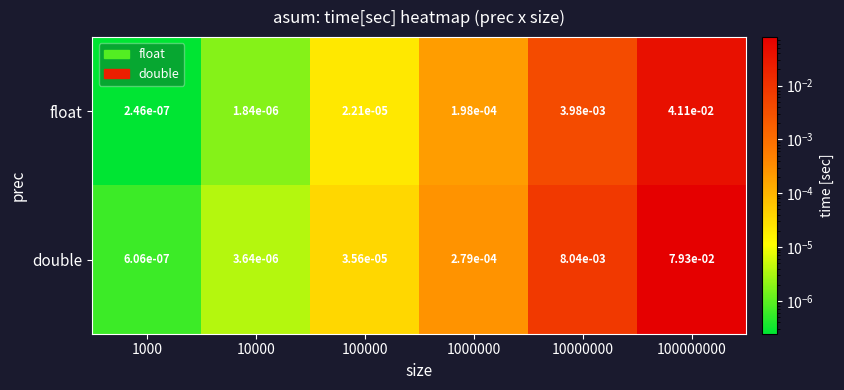

Which series has the largest total across all categories?

double